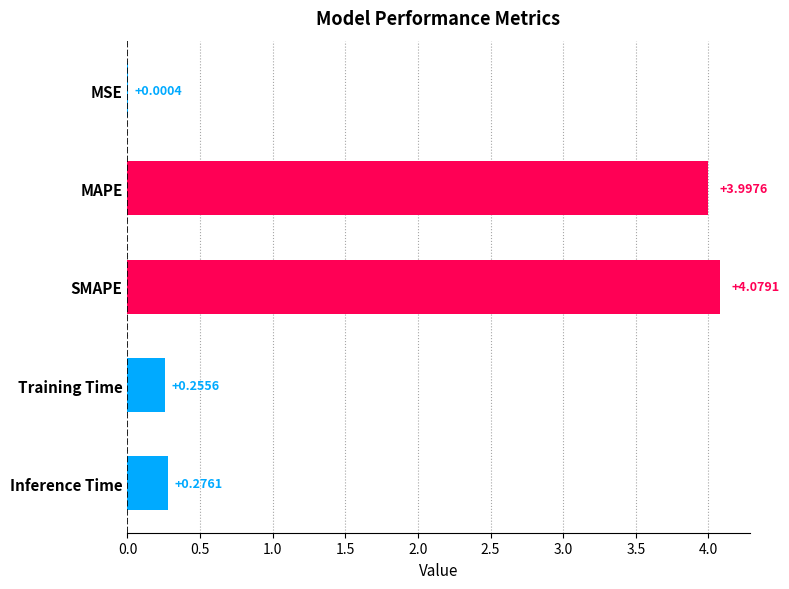

Count the number of data series in this chart.

1